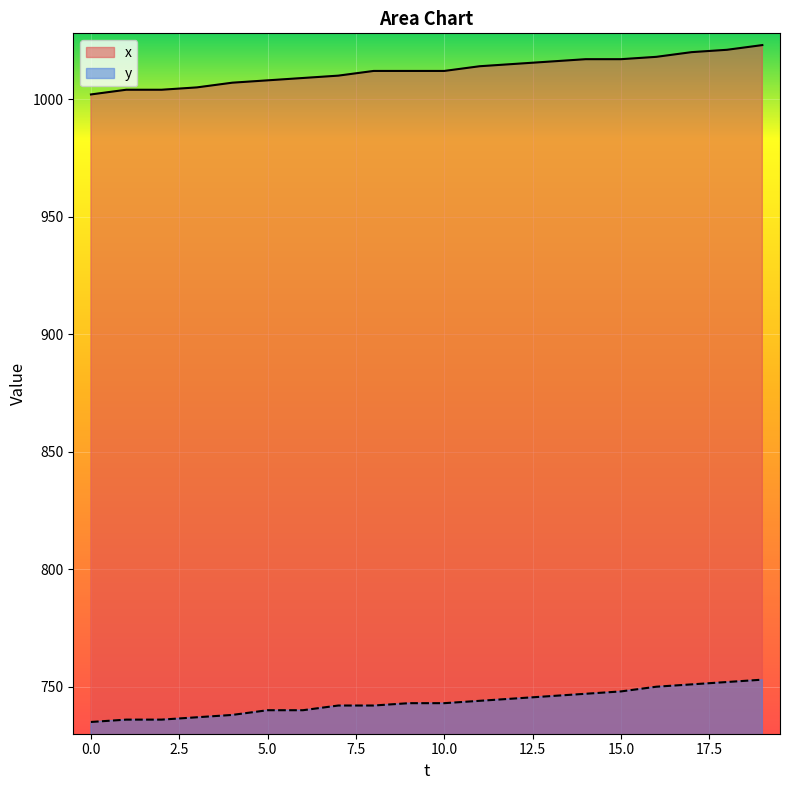

List the series in order of their overall mean, highest first.

x, y